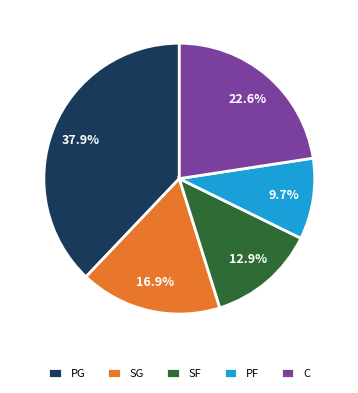

Combined, do PG and SG account for over 50%?

Yes